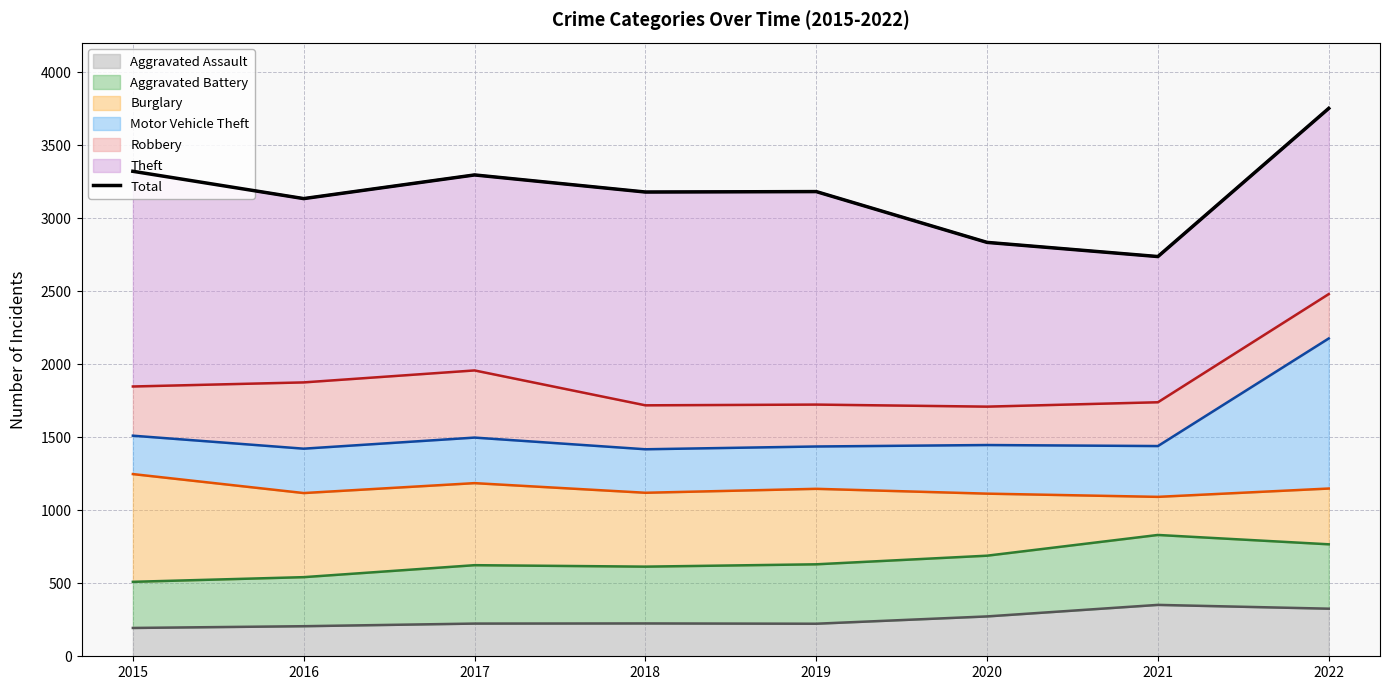

Rank the categories by value from highest to lowest.

2022, 2015, 2017, 2019, 2018, 2016, 2020, 2021